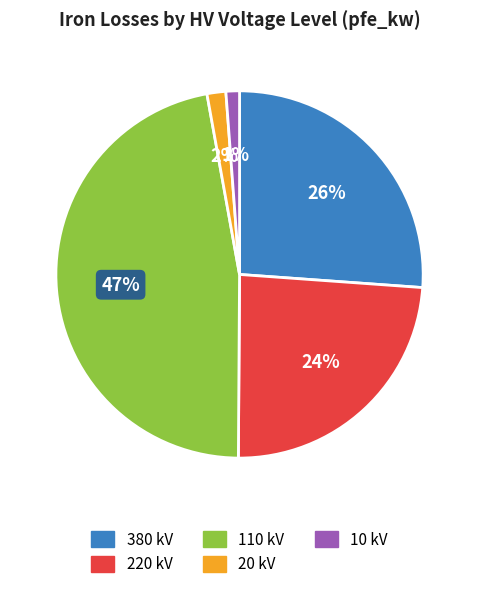

True or false: 110 accounts for 27% of the total.

False